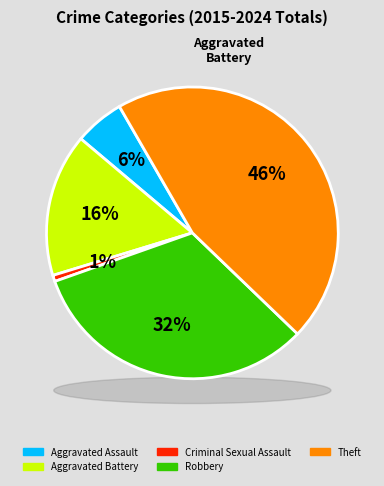

Is Aggravated Battery the majority of the pie?

No